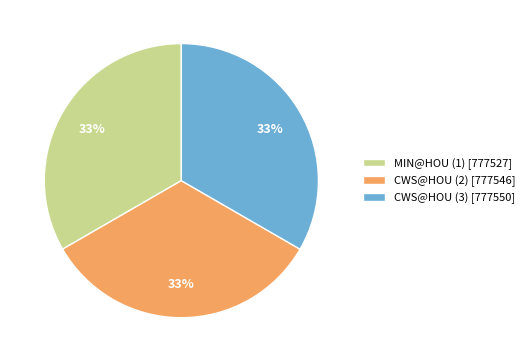

Does CWS@HOU (3) represent more than half of the total?

No